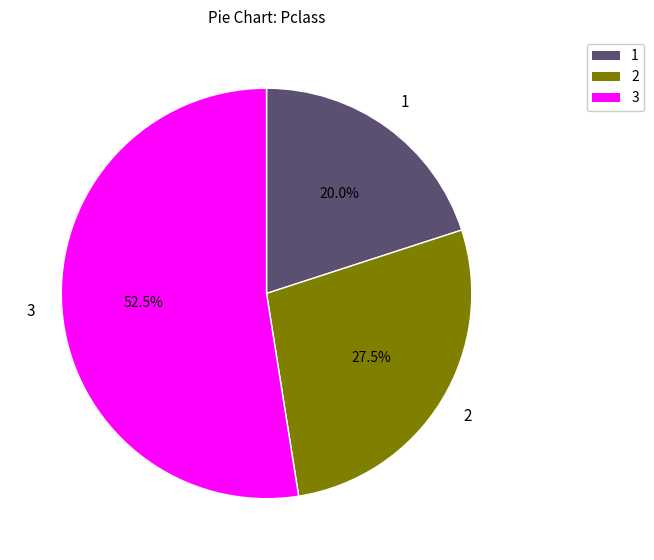

Does any single category account for the majority?

Yes